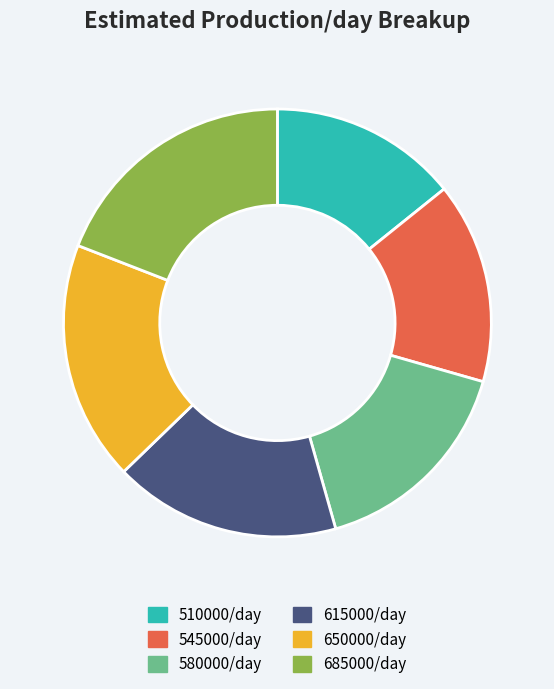

Is there any slice that represents more than half of the pie?

No